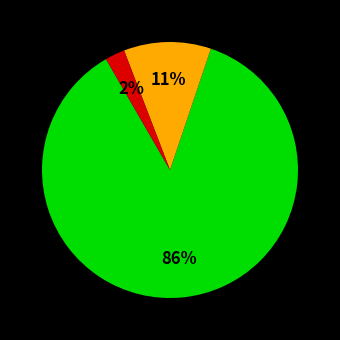

Is there a majority slice in this chart?

Yes